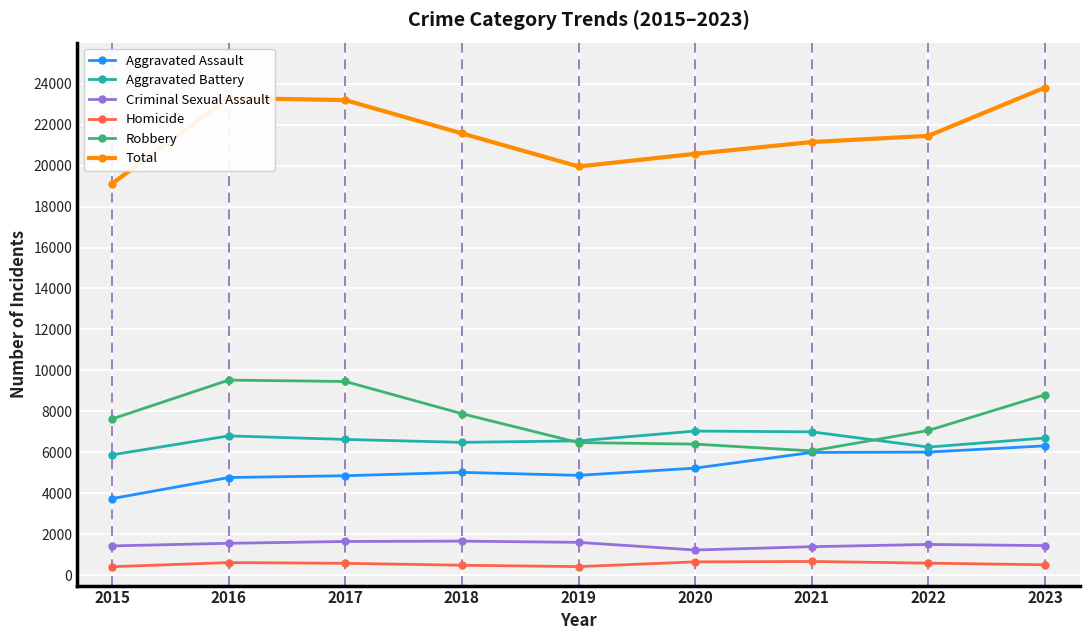

Is it true that Criminal Sexual Assault equals 595 at 2017?

False